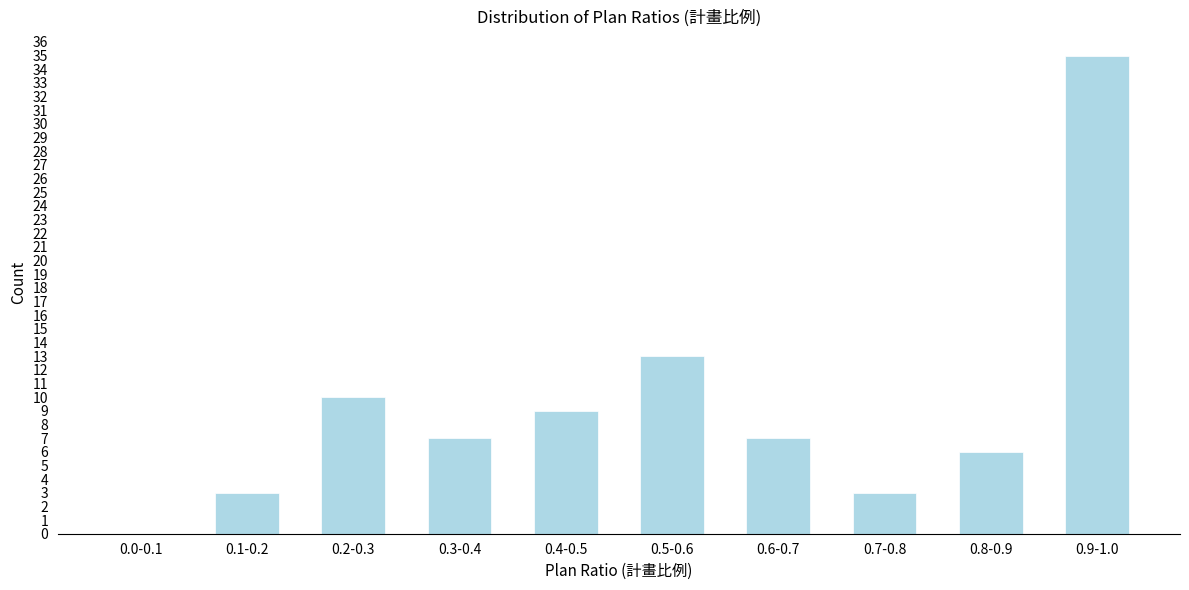

Reading left to right, extract all data points from this chart.

0.0-0.1=0	0.1-0.2=3	0.2-0.3=10	0.3-0.4=7	0.4-0.5=9	0.5-0.6=13	0.6-0.7=7	0.7-0.8=3	0.8-0.9=6	0.9-1.0=35